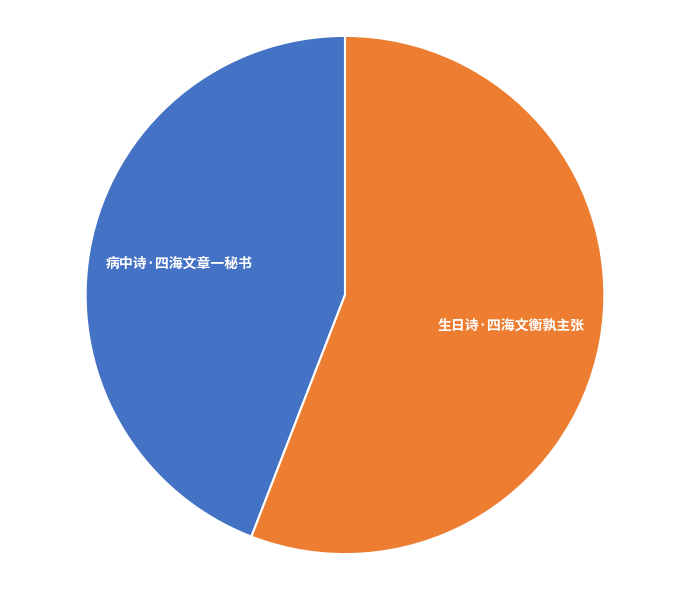

Is there any slice that represents more than half of the pie?

Yes